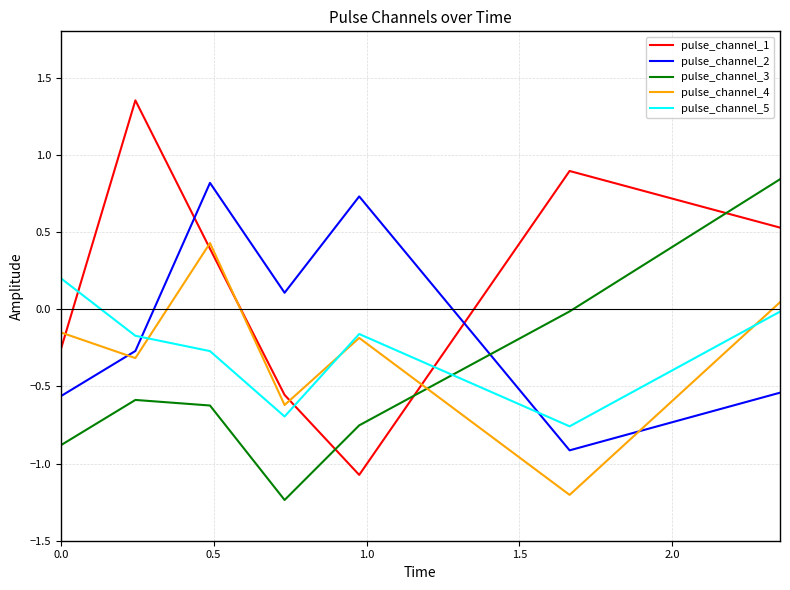

Which series has the widest spread of values?

pulse_channel_1